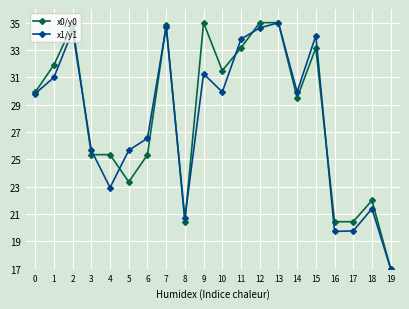

The value of x0/y0 at 1 is 20.2. True or false?

False